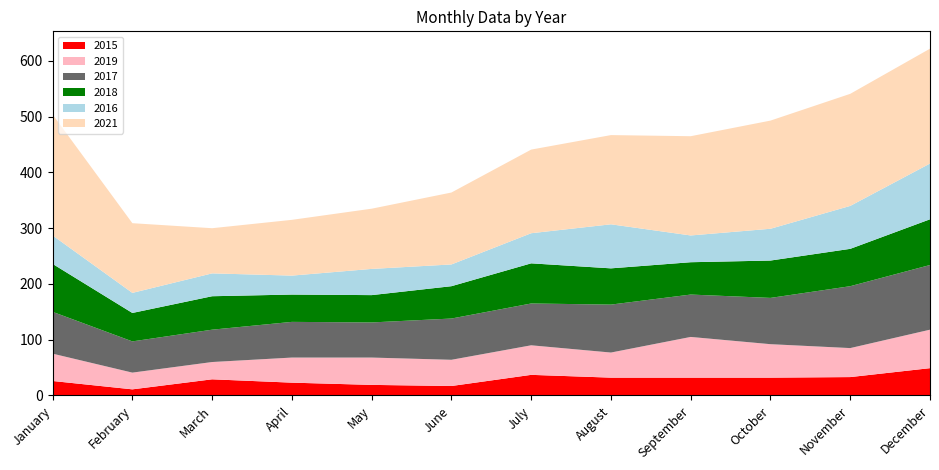

Reading left to right, extract all data points from this chart.

2015: January=26	February=11	March=29	April=23	May=19	June=17	July=37	August=32	September=32	October=32	November=33	December=49
2016: January=51	February=36	March=41	April=34	May=47	June=39	July=54	August=79	September=48	October=57	November=77	December=100
2017: January=75	February=56	March=58	April=64	May=63	June=74	July=75	August=86	September=76	October=83	November=111	December=116
2018: January=86	February=51	March=60	April=49	May=49	June=58	July=72	August=65	September=58	October=67	November=67	December=82
2019: January=49	February=30	March=31	April=45	May=49	June=47	July=53	August=45	September=73	October=60	November=52	December=69
2021: January=217	February=125	March=81	April=100	May=108	June=129	July=150	August=160	September=178	October=194	November=201	December=206